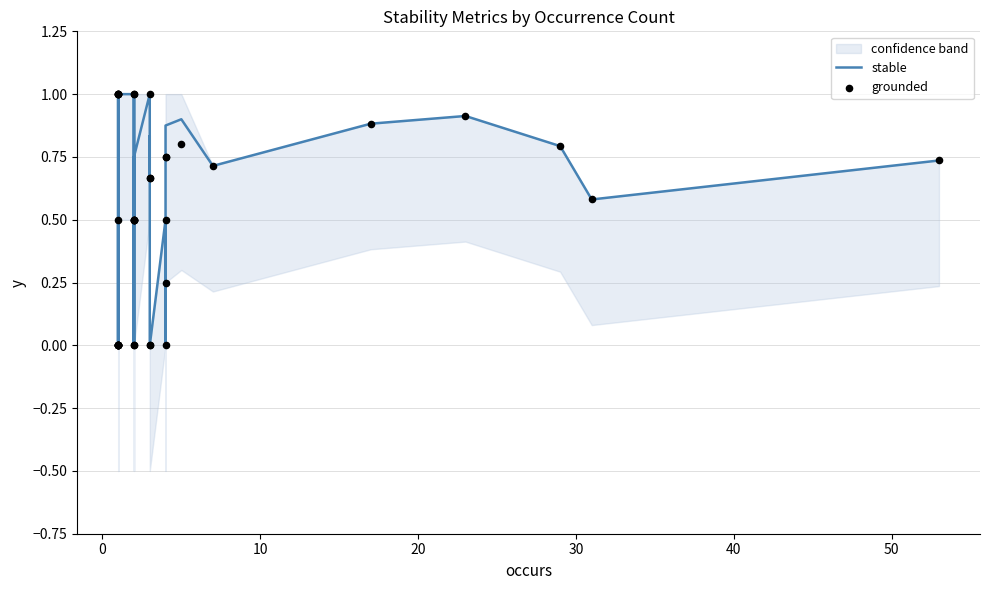

What are all the series names shown in the legend?

stable, grounded